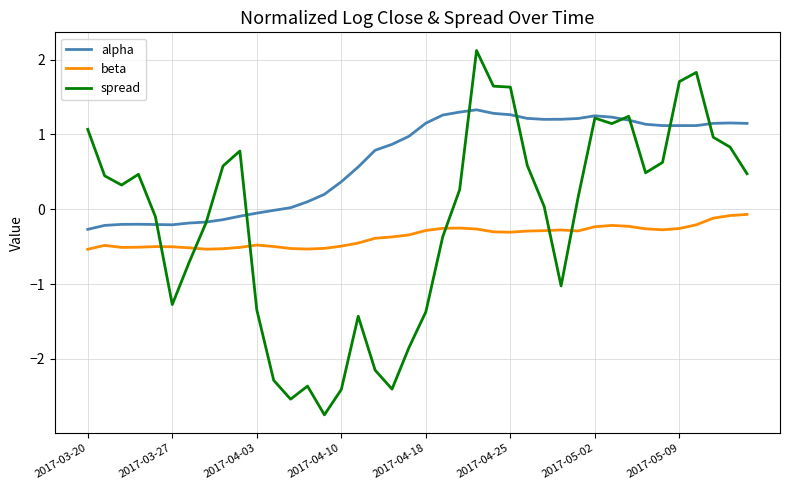

List the series in order of their overall mean, lowest first.

beta, spread, alpha